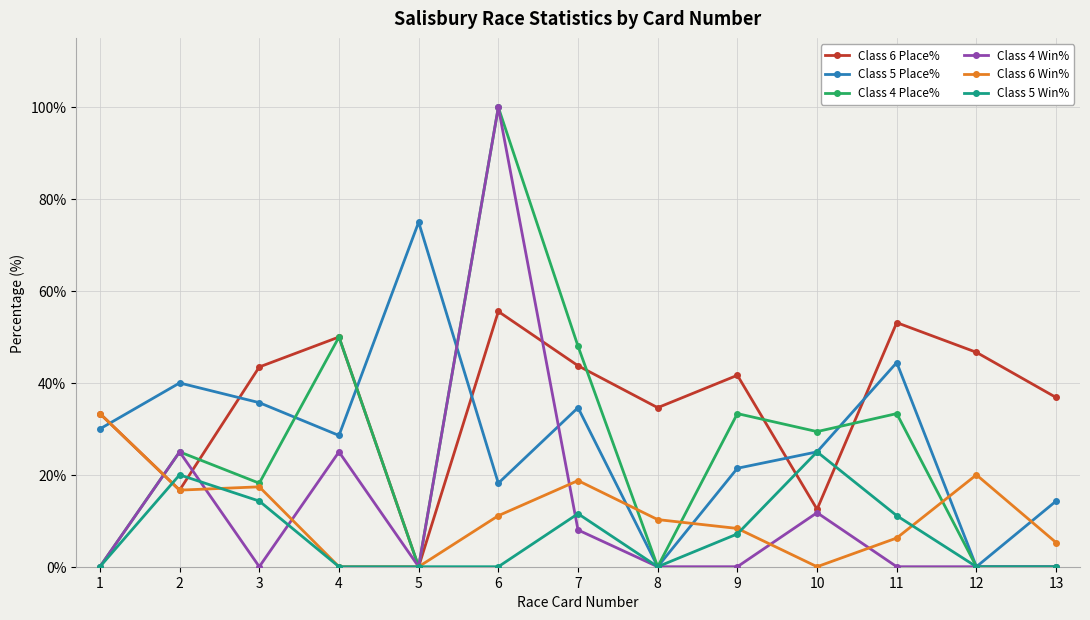

What are all the series names shown in the legend?

Class 6 Place%, Class 5 Place%, Class 4 Place%, Class 4 Win%, Class 6 Win%, Class 5 Win%